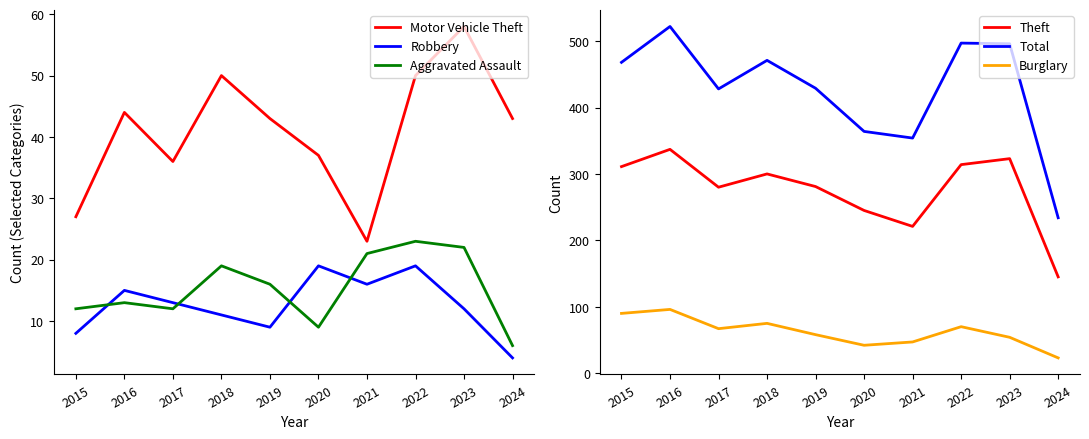

Does the chart display data point markers on the line(s)?

No